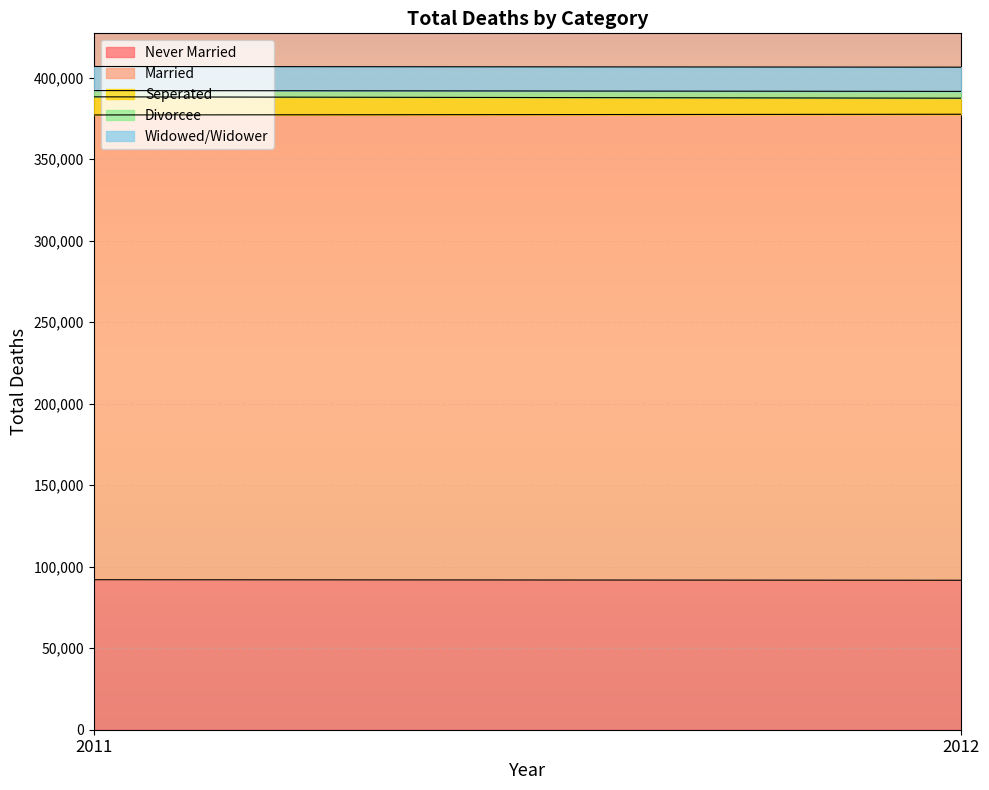

What are all the series names shown in the legend?

Never Married, Married, Seperated, Divorcee, Widowed/Widower